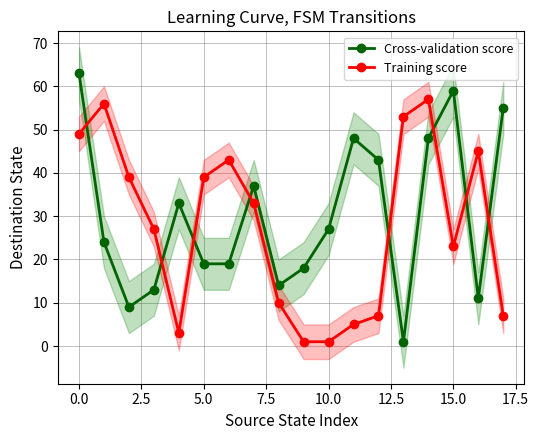

The Training score series shows 13 at 5.0. True or false?

False